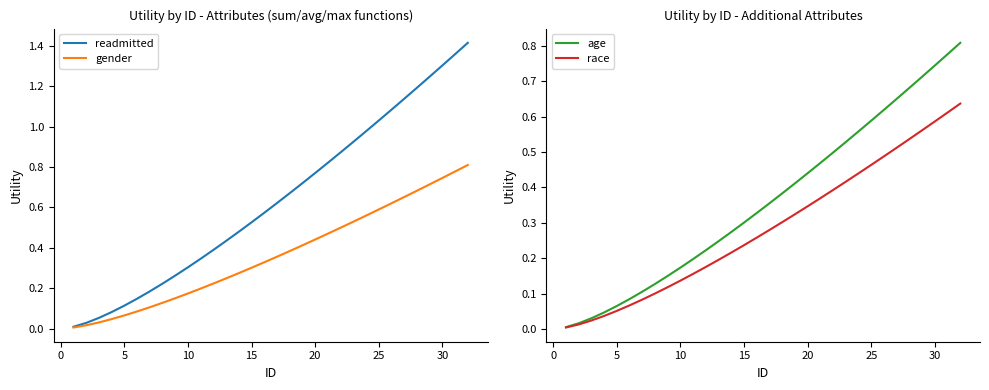

The gender series shows 0.1 at 10. True or false?

False